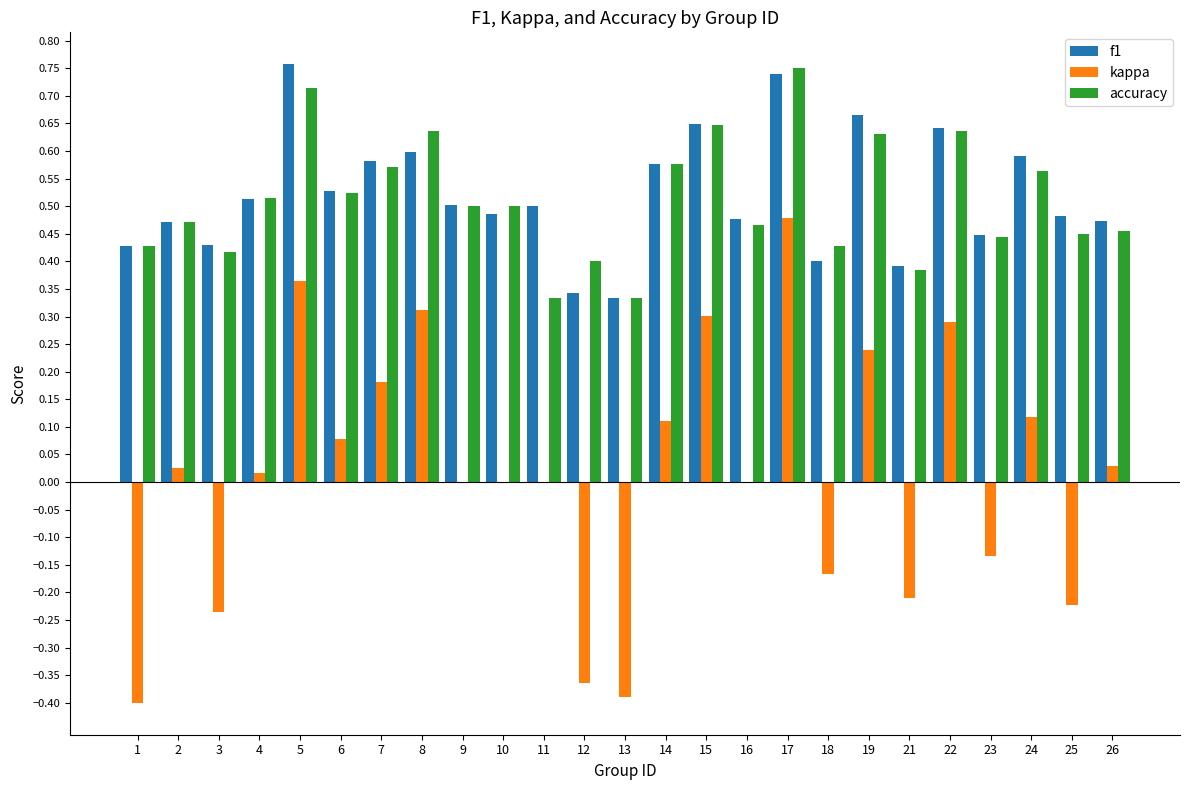

What is the sum of all f1 values?

13.0